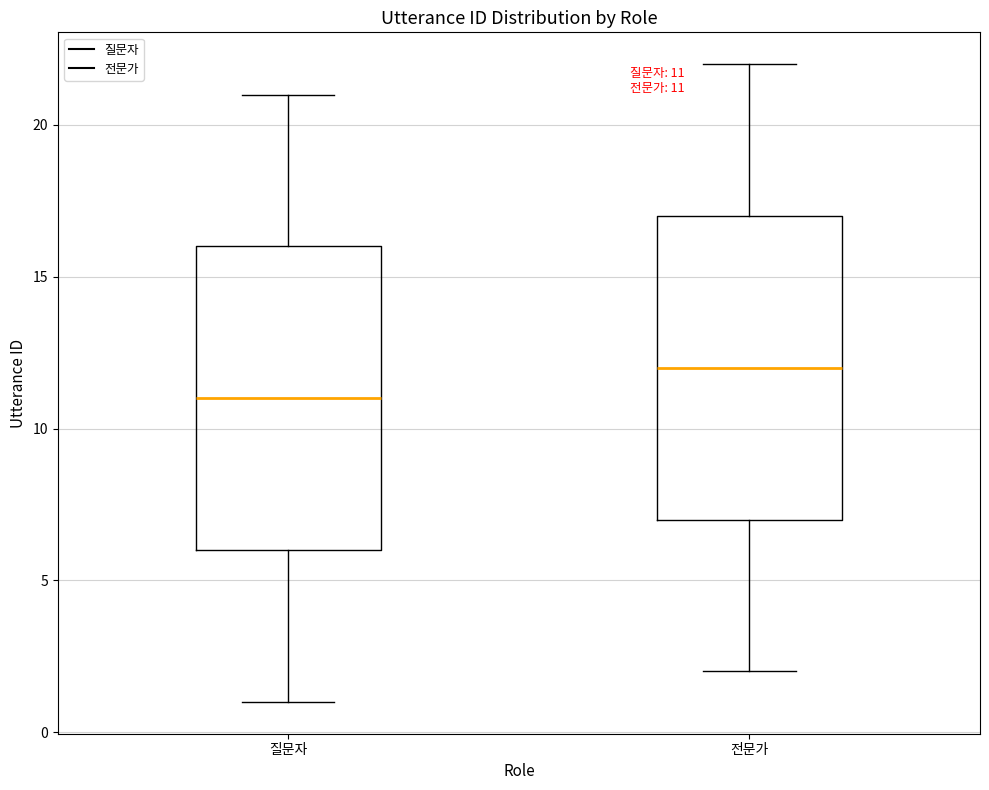

Which box has the highest median line?

전문가